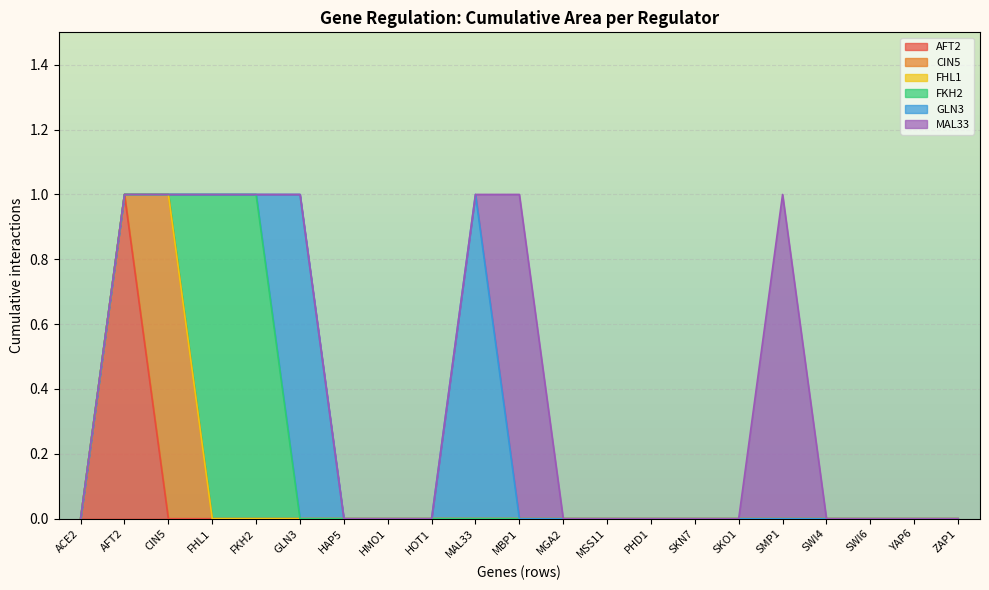

At how many categories does at least one series exceed 0?

8